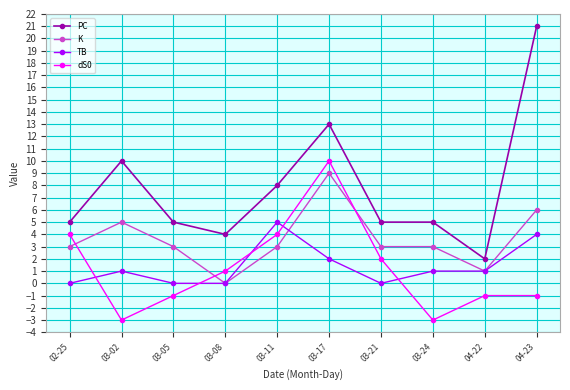

What are all the series names shown in the legend?

PC, K, TB, dS0